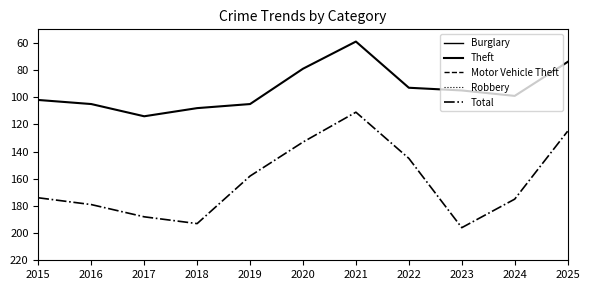

What is the total value across all series at 2017?

358